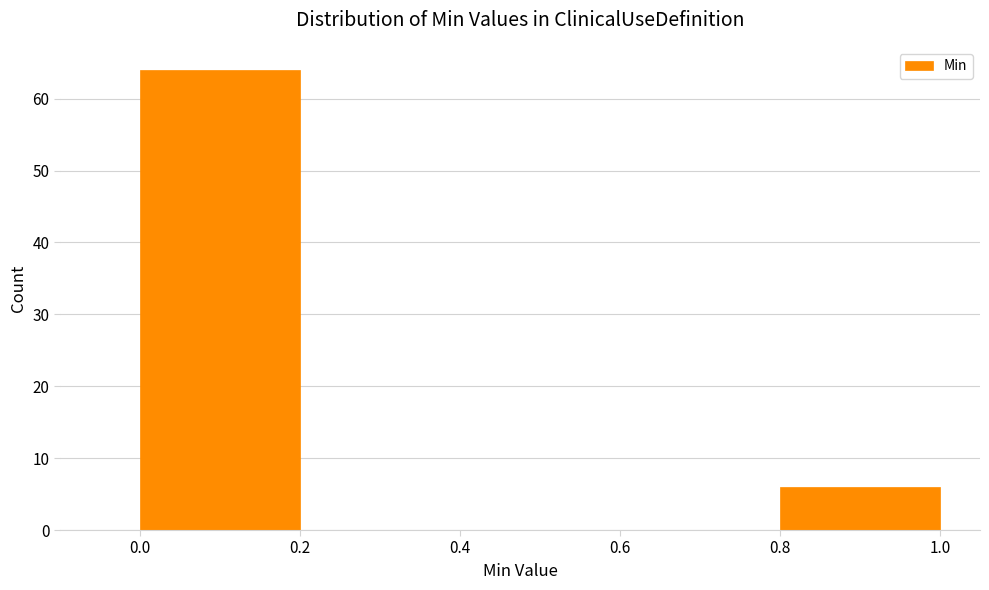

Reading left to right, transcribe this chart: for each bar, give the range it covers on the x-axis and its height. The values are not printed on the chart, so give them approximately, as read against the axis.

0.0 to 0.2: 64
0.2 to 0.4: 0
0.4 to 0.6: 0
0.6 to 0.8: 0
0.8 to 1.0: 6